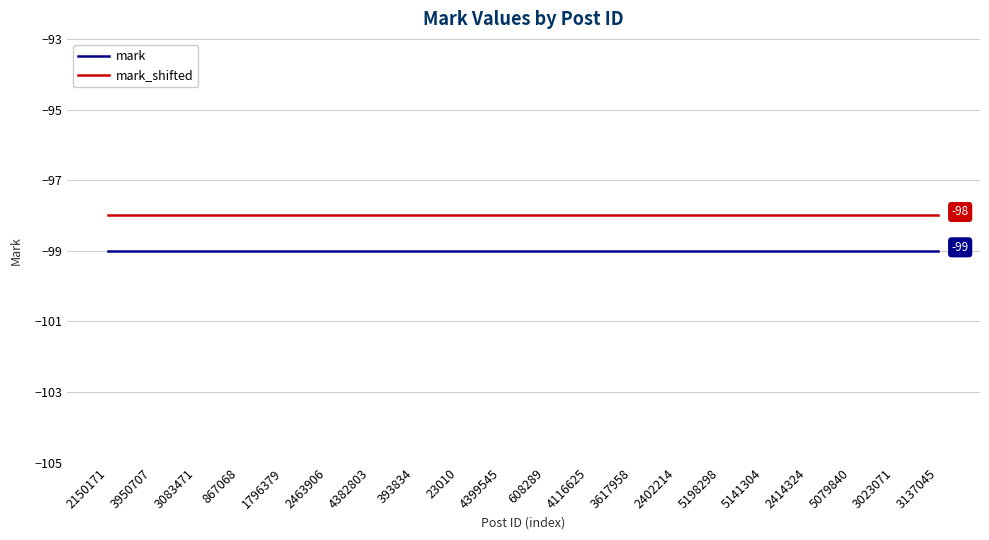

What is the minimum value shown in the chart?

-99